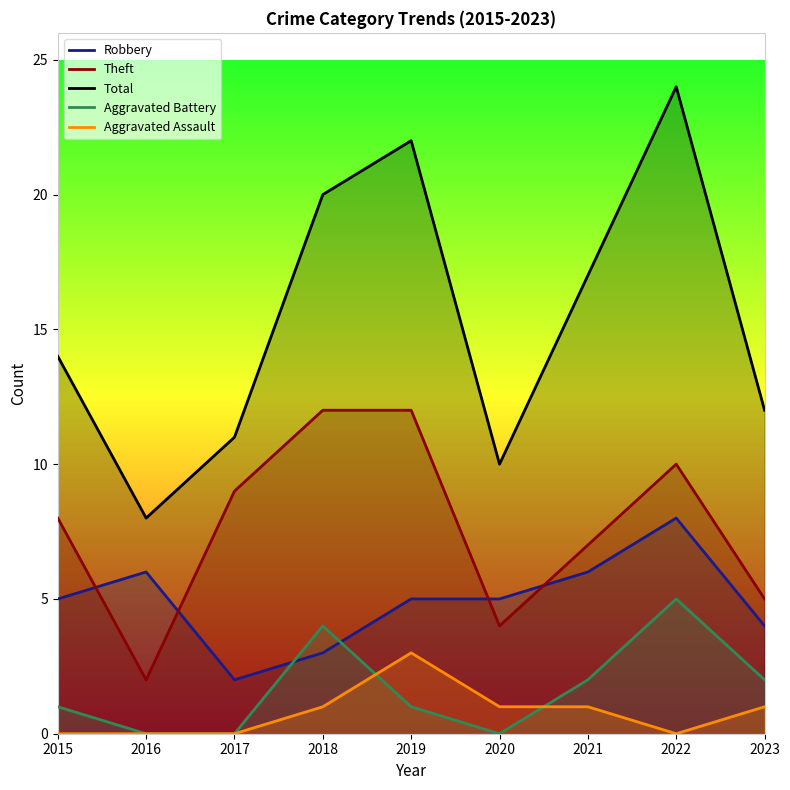

True or false: Theft and Aggravated Assault intersect in this chart.

False